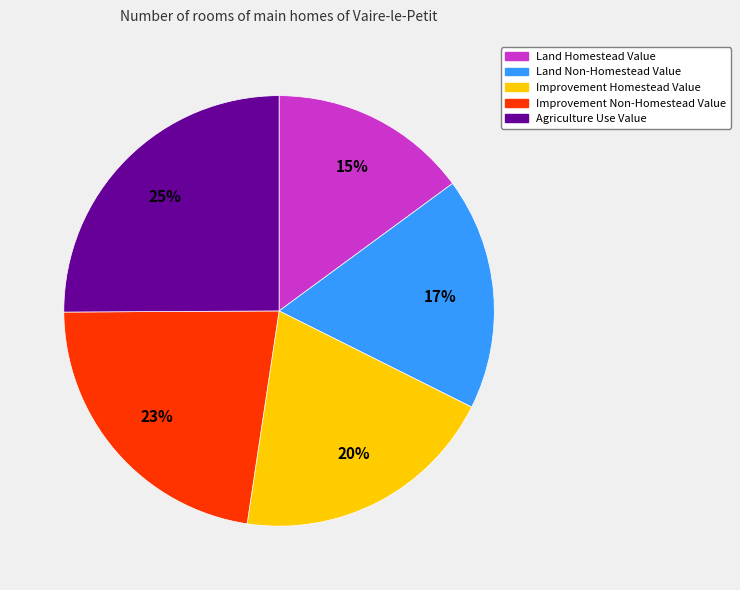

Which slice is the largest?

Agriculture Use Value